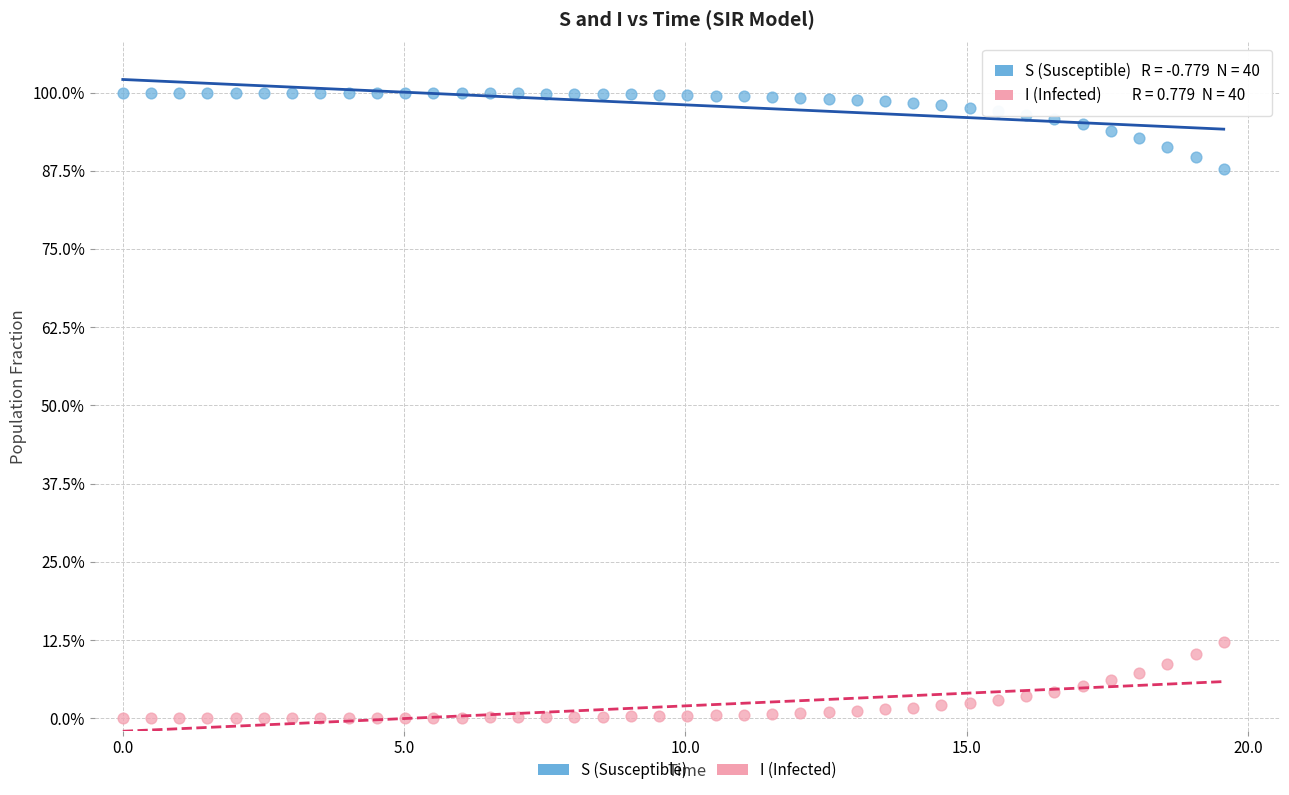

Which series contains the highest Y value?

S (Susceptible)